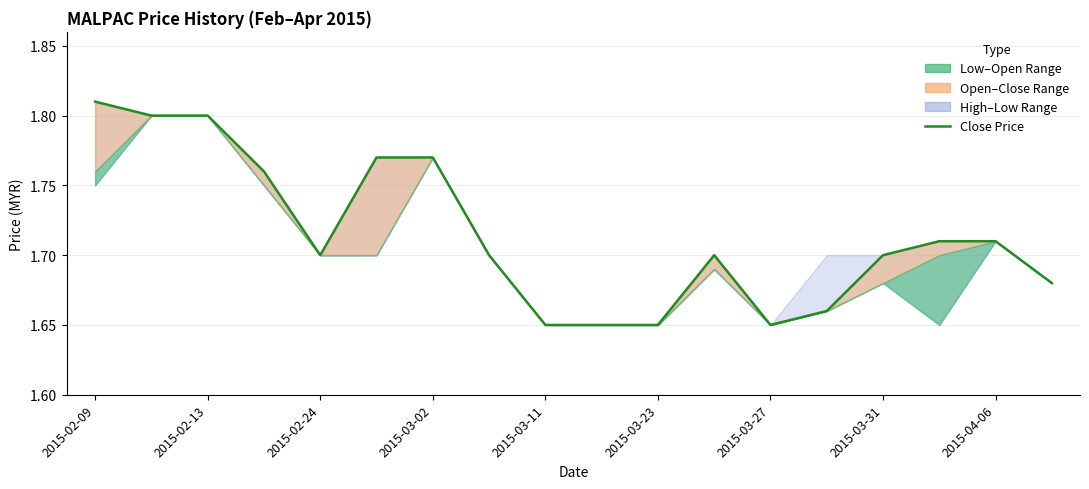

Count the values in the range 1 to 2.

18